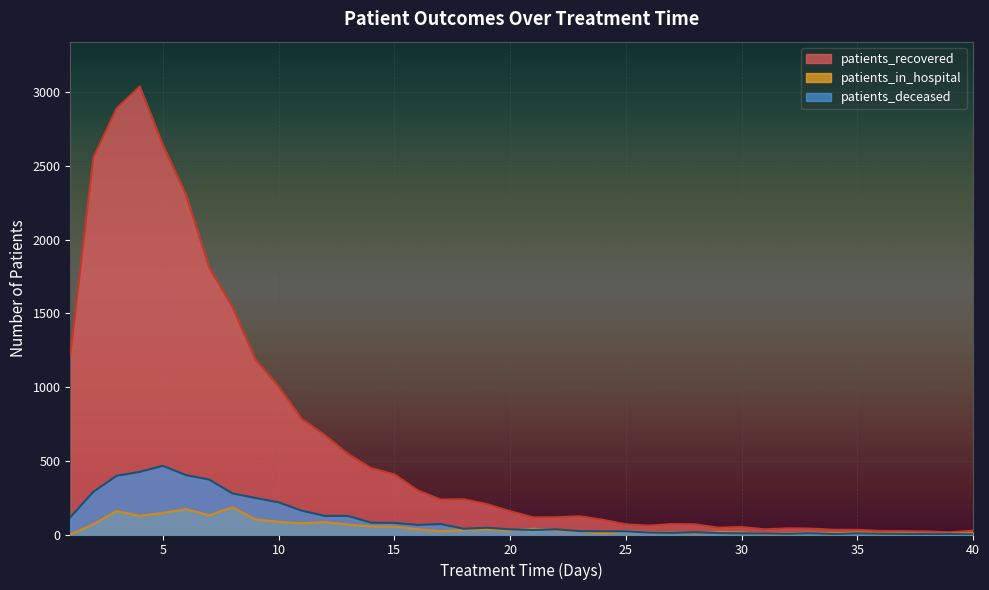

How many interior local peaks does the patients_in_hospital series have?

11